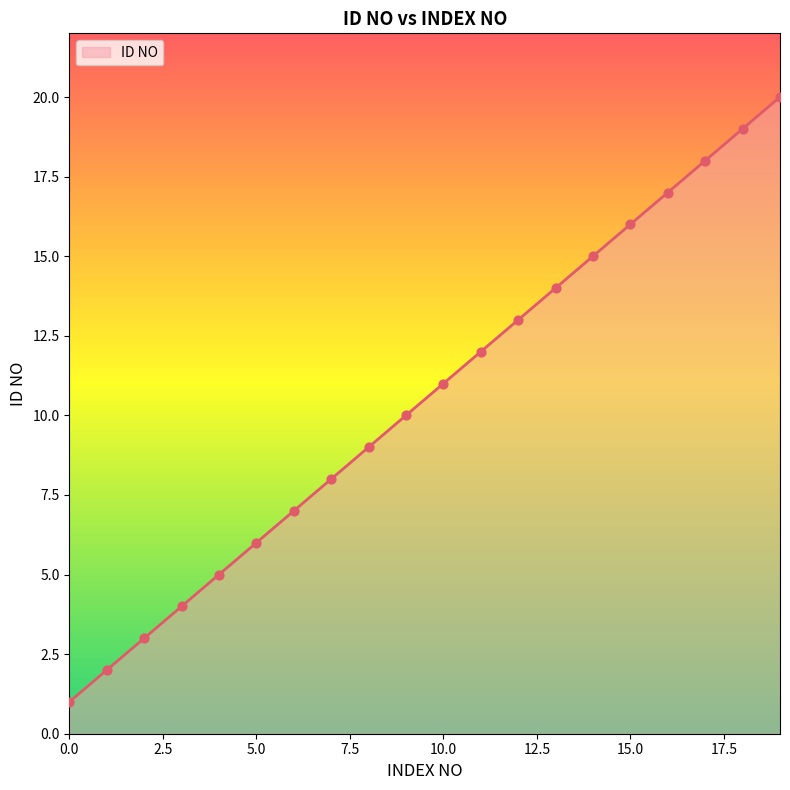

What is the greatest value displayed?

20